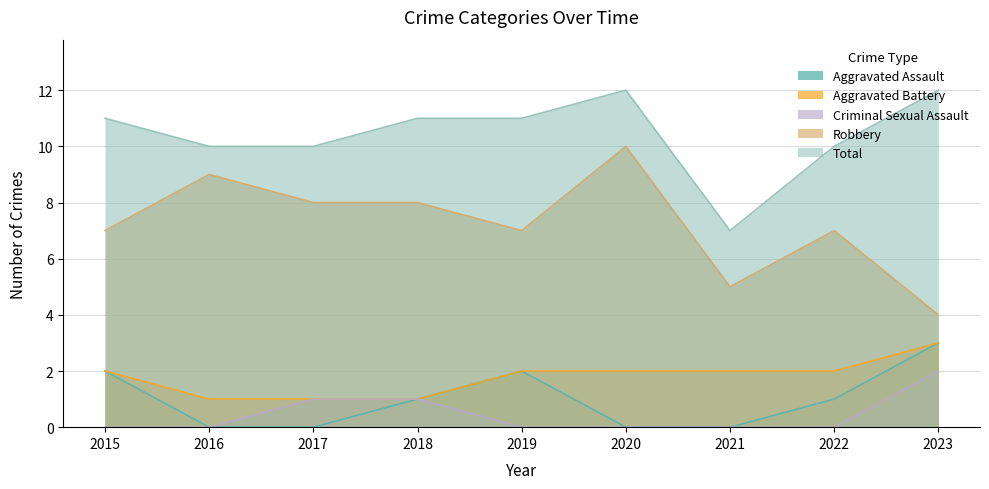

Is it true that Aggravated Battery equals 1 at 2018?

True